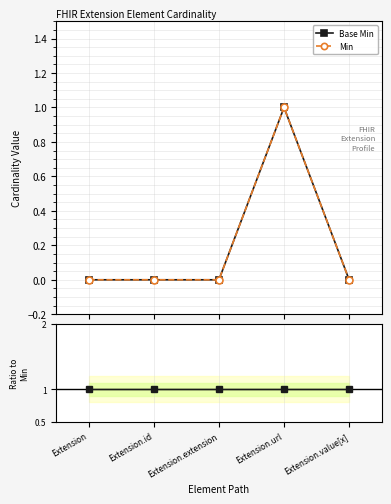

Between Extension and Extension.value[x], which series saw the biggest shift?

Base Min